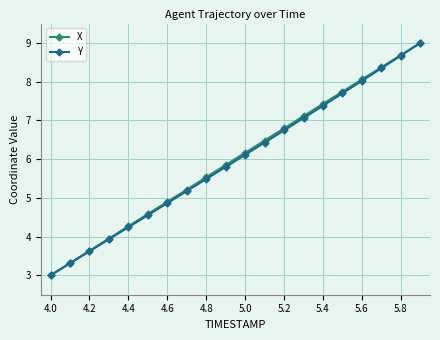

True or false: X has more than 2 interior local peaks.

False